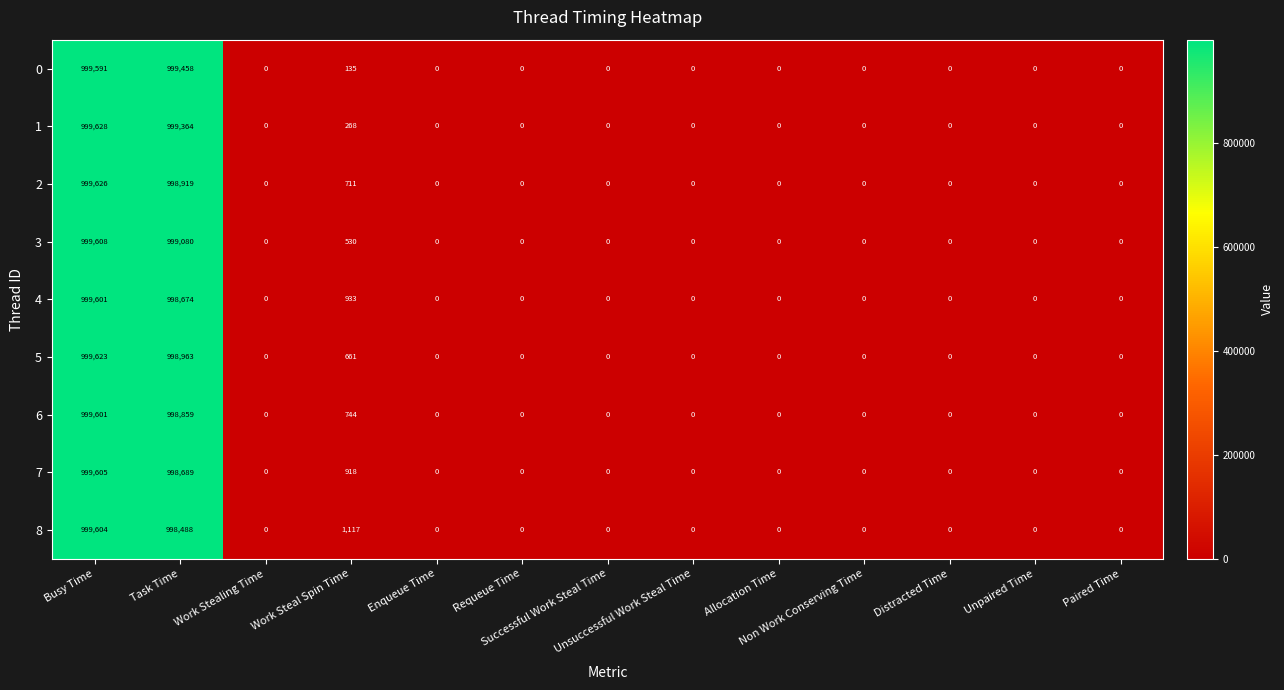

What is the sum of all 5 values?

1999247